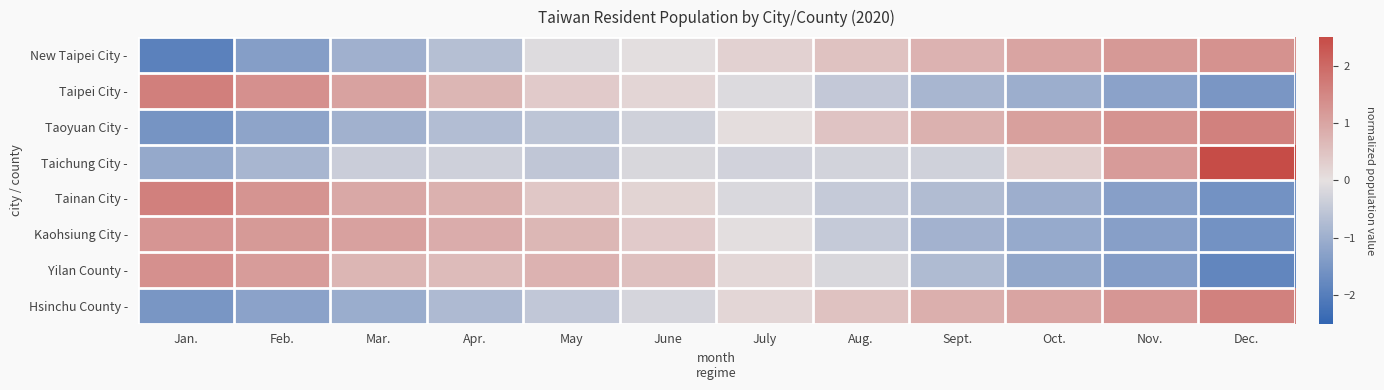

What is the spread (max minus min) of values at Aug.?

1.0